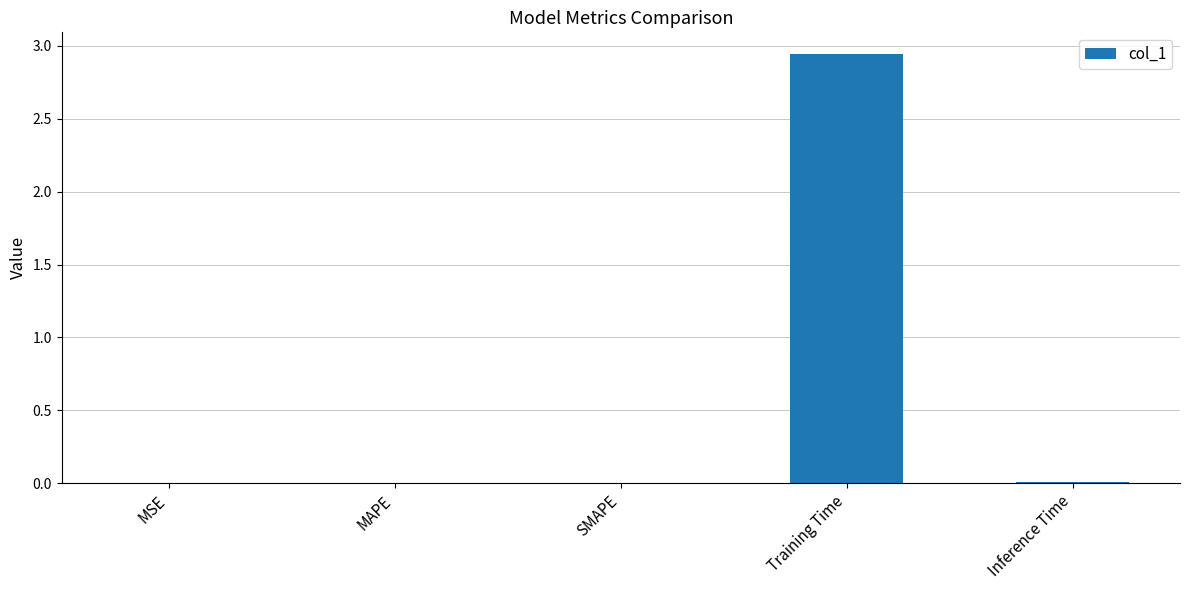

What is the sum of all values?

3.0